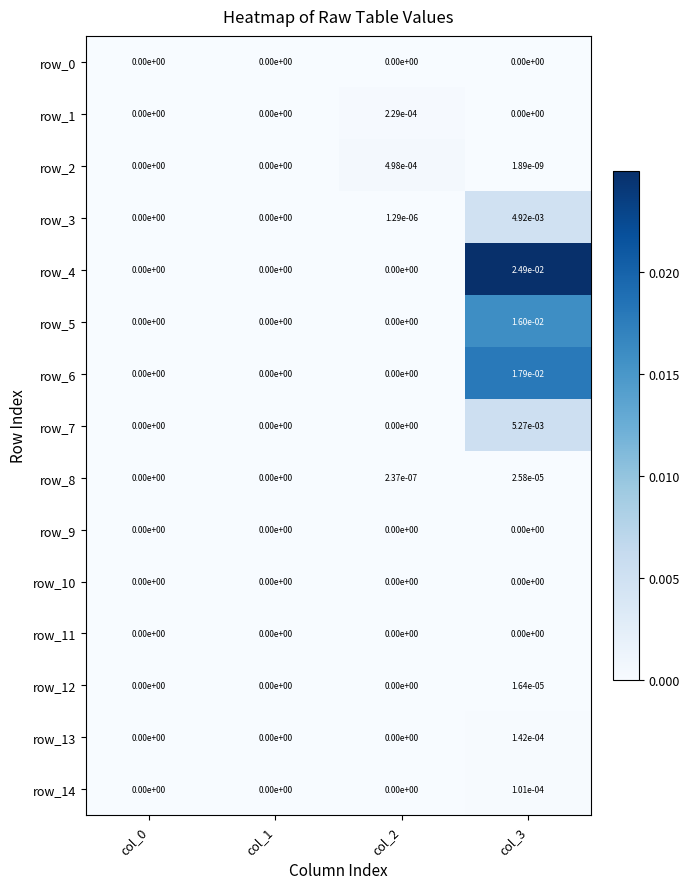

The value of row_9 at col_1 is 0.0. True or false?

True